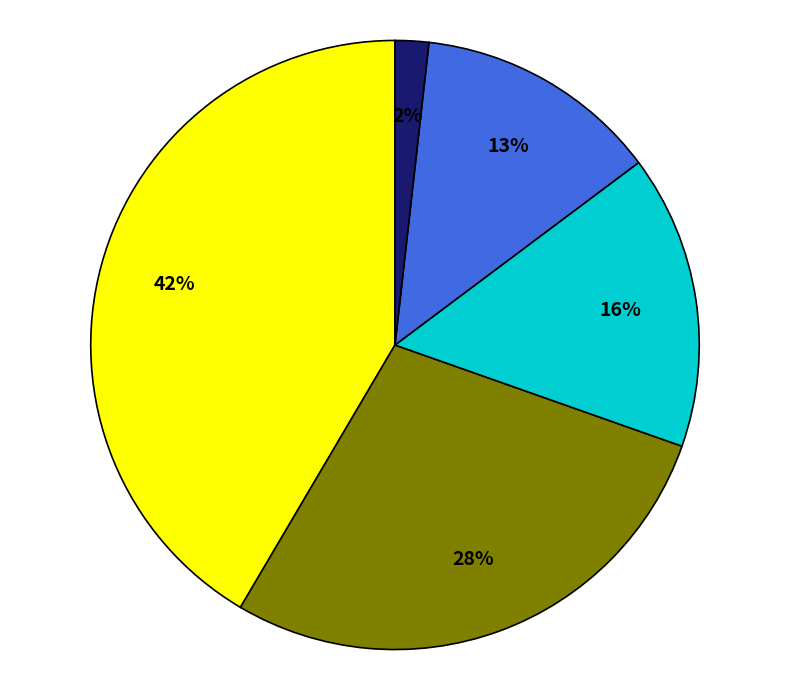

To the nearest percent, what is the average slice percentage?

20%